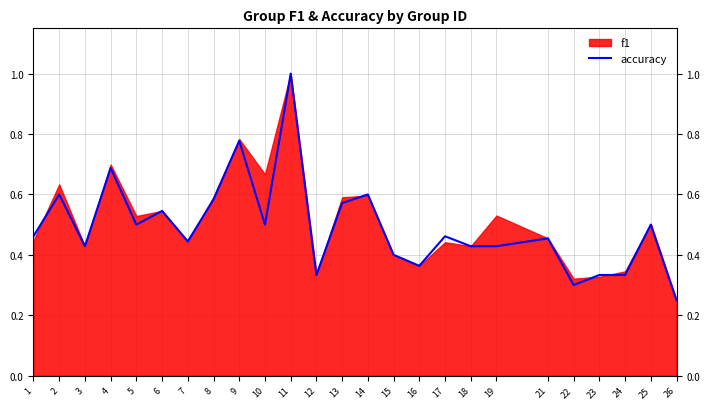

Is it true that the value at 12 is 0.5?

False